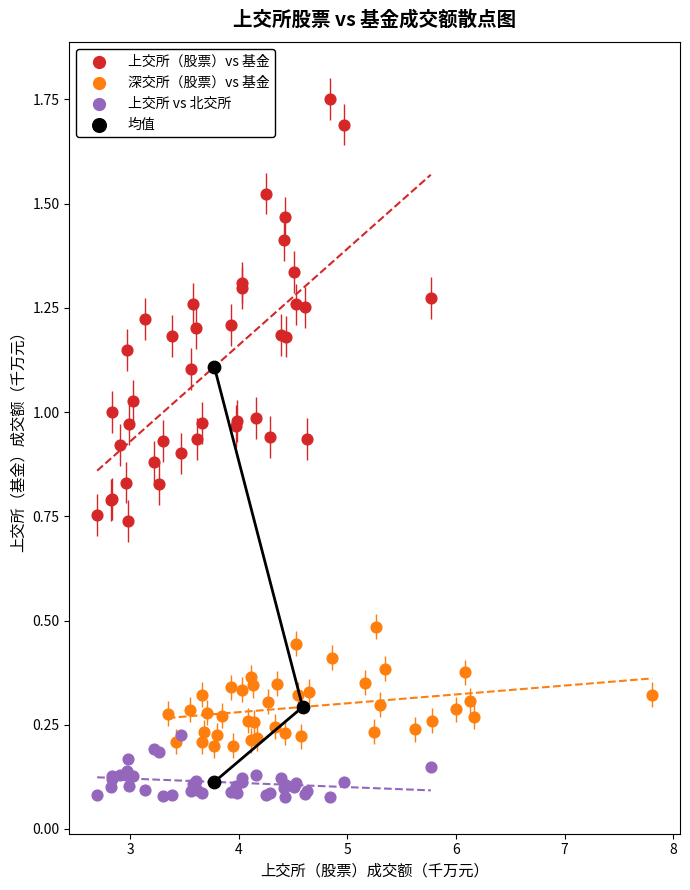

Which series contains the highest Y value?

上交所（股票）vs 基金